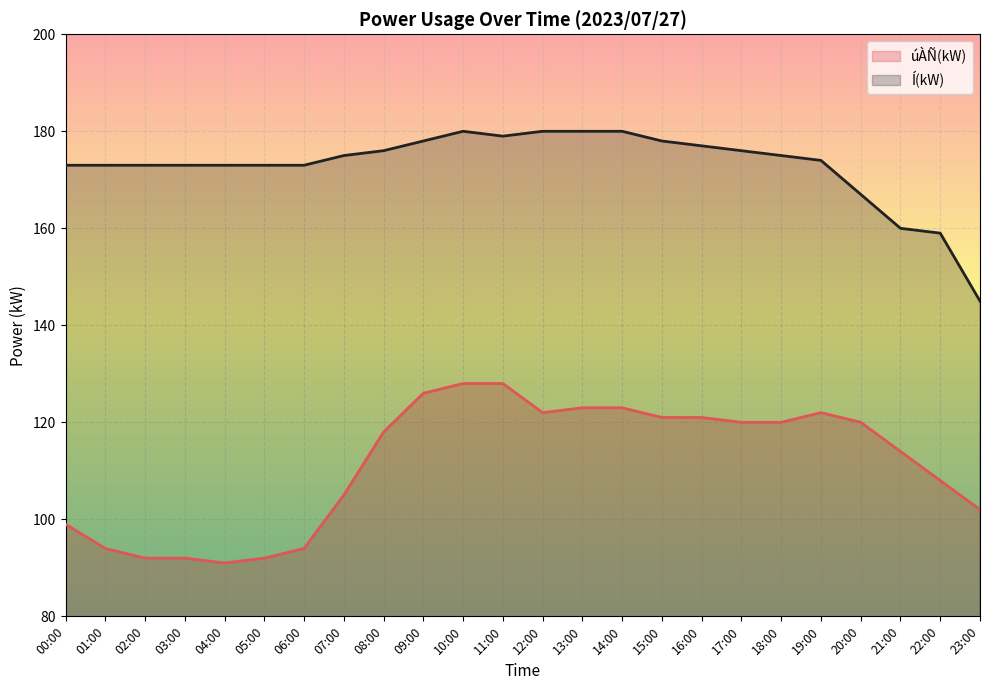

True or false: úÀÑ(kW) and Í(kW) cross at least once.

False